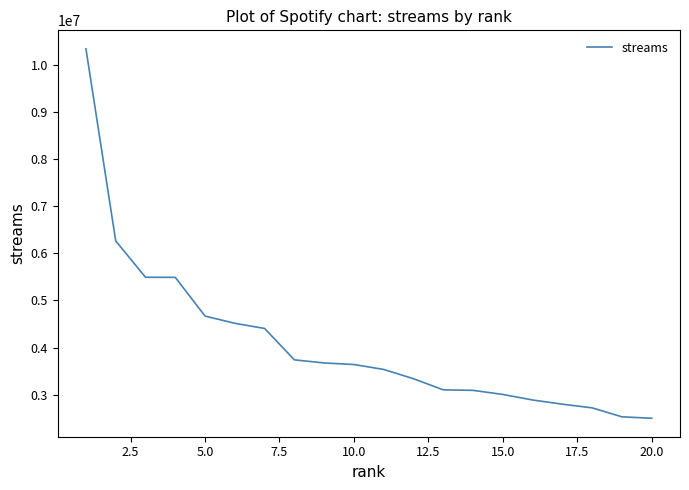

What is the difference between the maximum and minimum values?

7834617